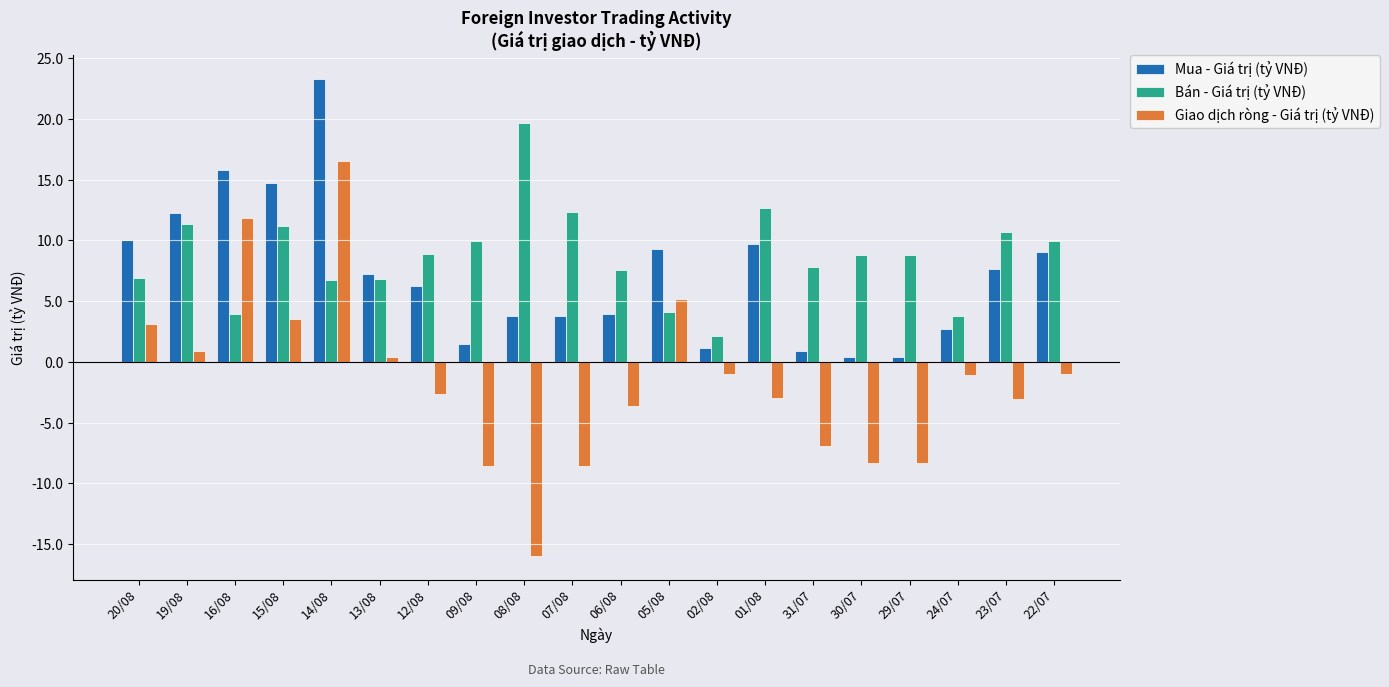

Which category has the lowest value across all series?

08/08